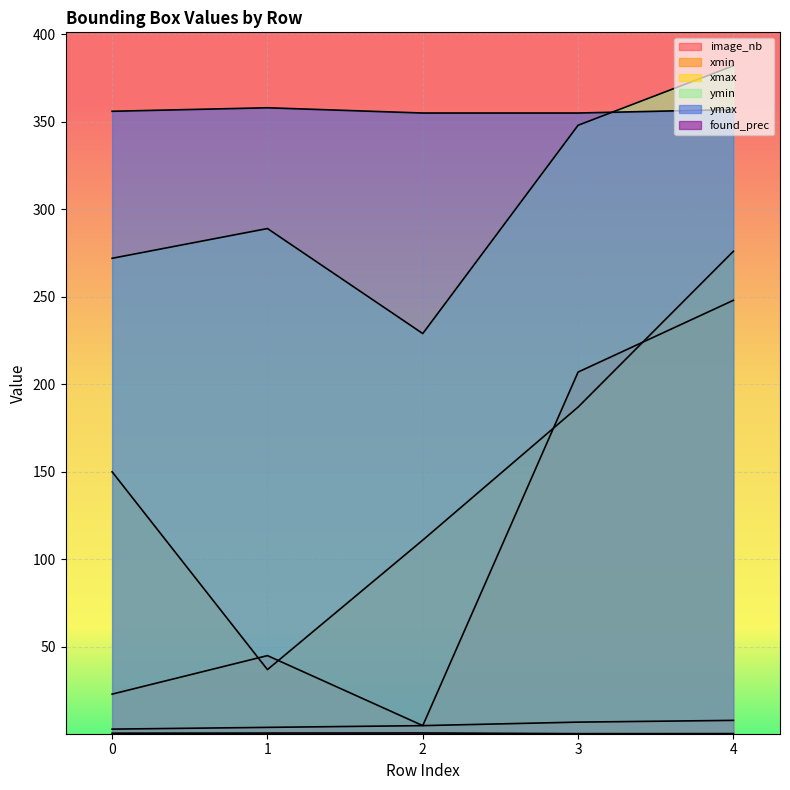

What is the difference between the maximum and minimum values in the xmax series?

239.0